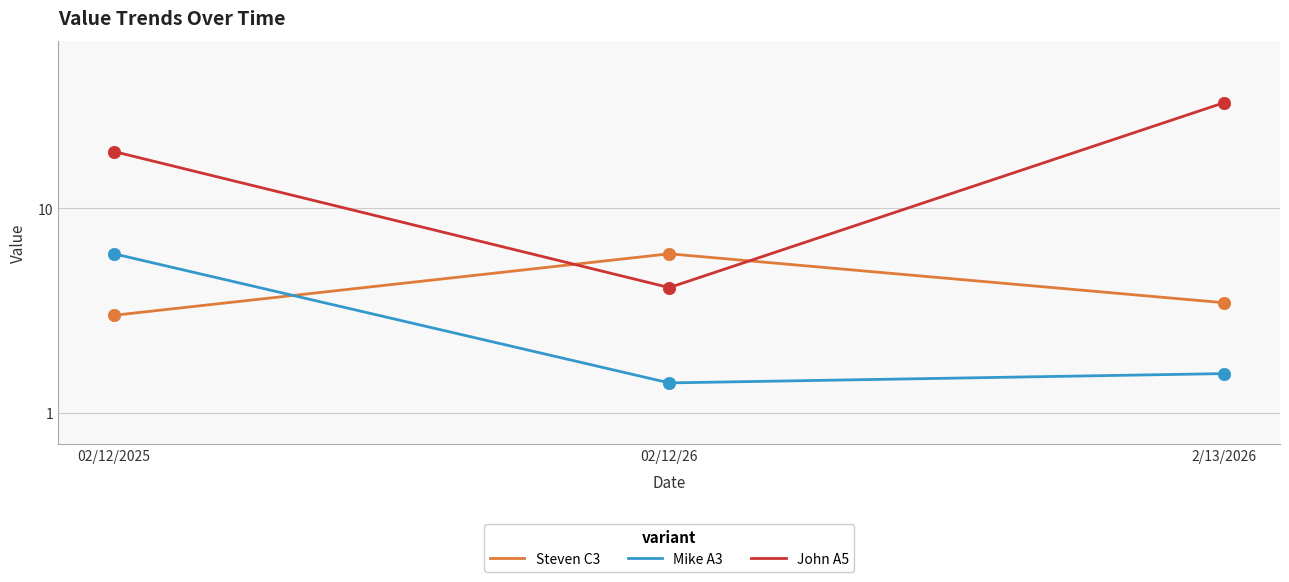

Which series has the largest Y range (max minus min)?

John A5